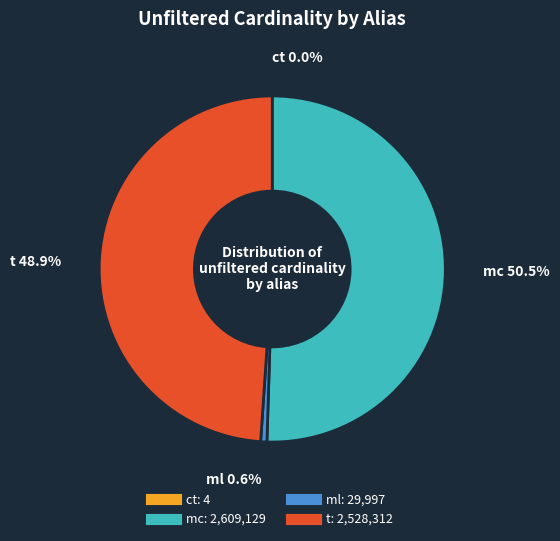

Which slice is the largest?

mc